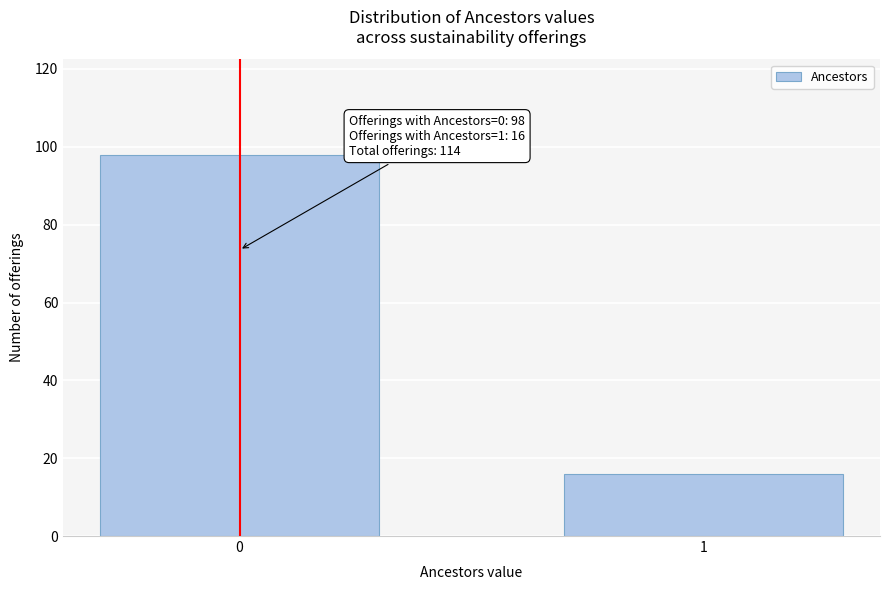

Reading left to right, what are all the values shown in this chart?

0=98	1=16